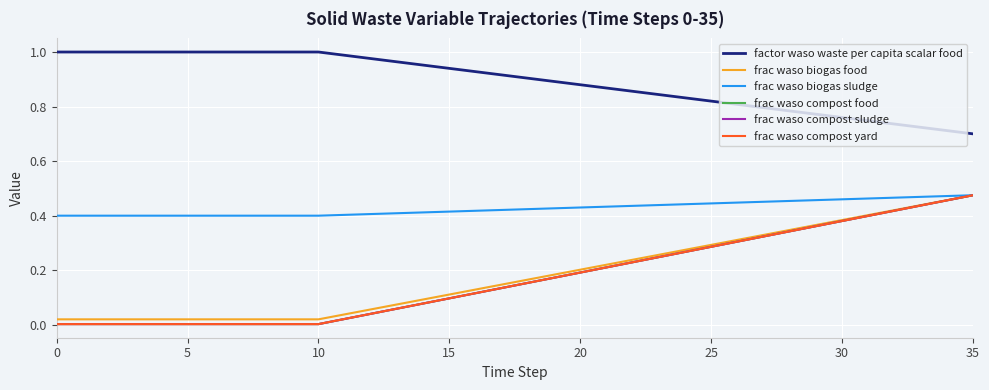

Does the chart display data point markers on the line(s)?

No